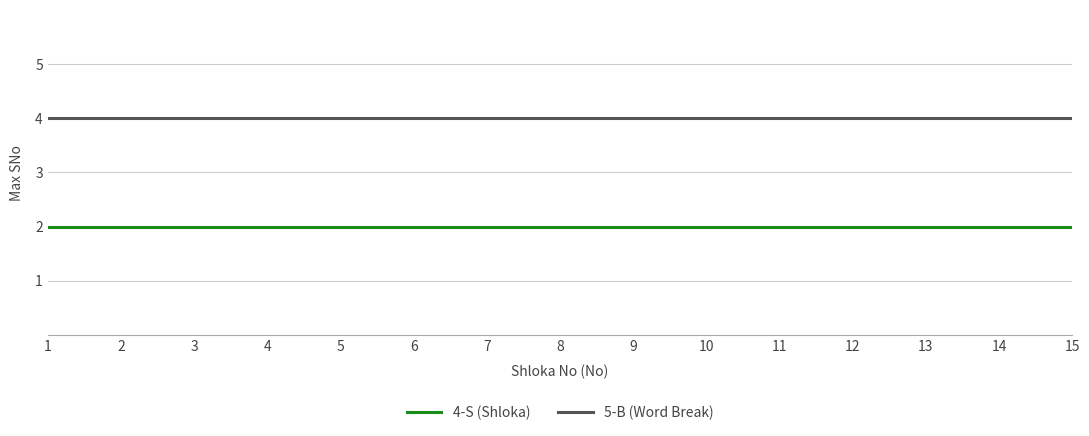

Is the value of 5-B (Word Break) at 9 greater than the value of 4-S (Shloka) at 14?

Yes